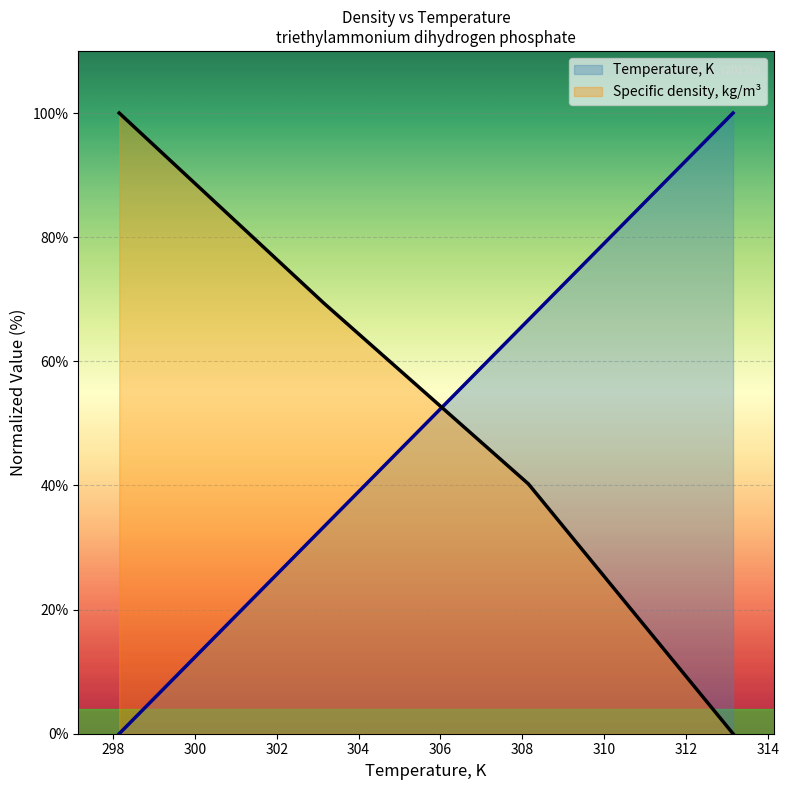

What are all the series names shown in the legend?

Temperature, K, Specific density, kg/m³